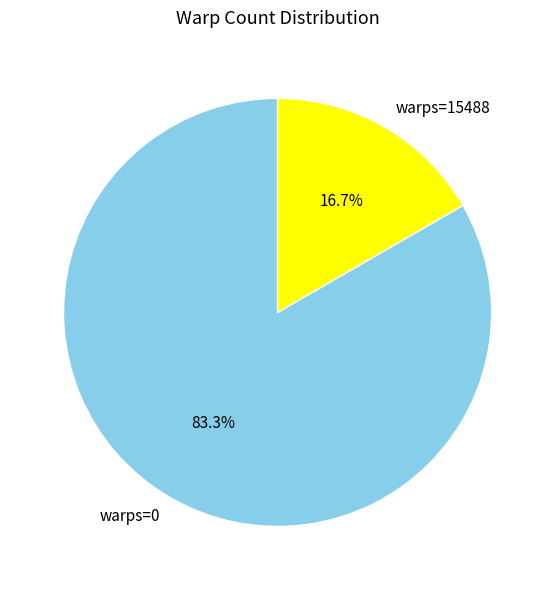

Which slice is the smallest?

warps=15488